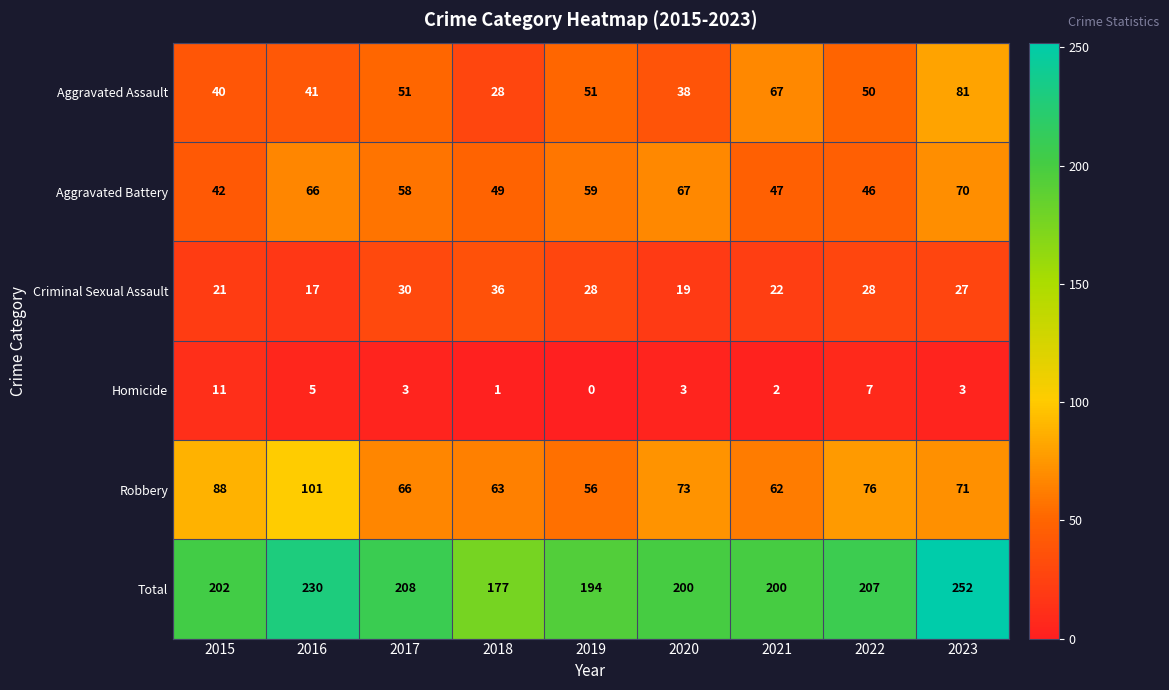

What is the total value across all series at 2016?

460